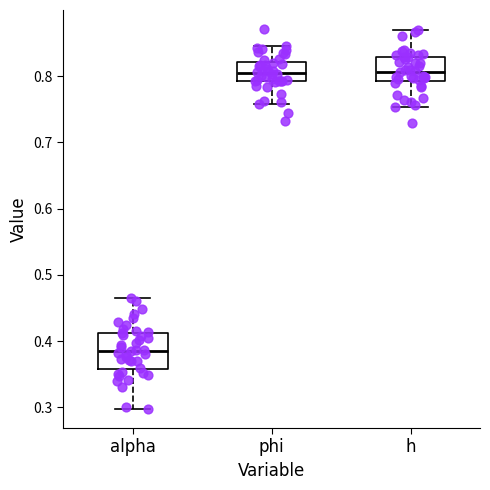

Comparing the boxes themselves (not the whiskers), which one is the tallest?

alpha